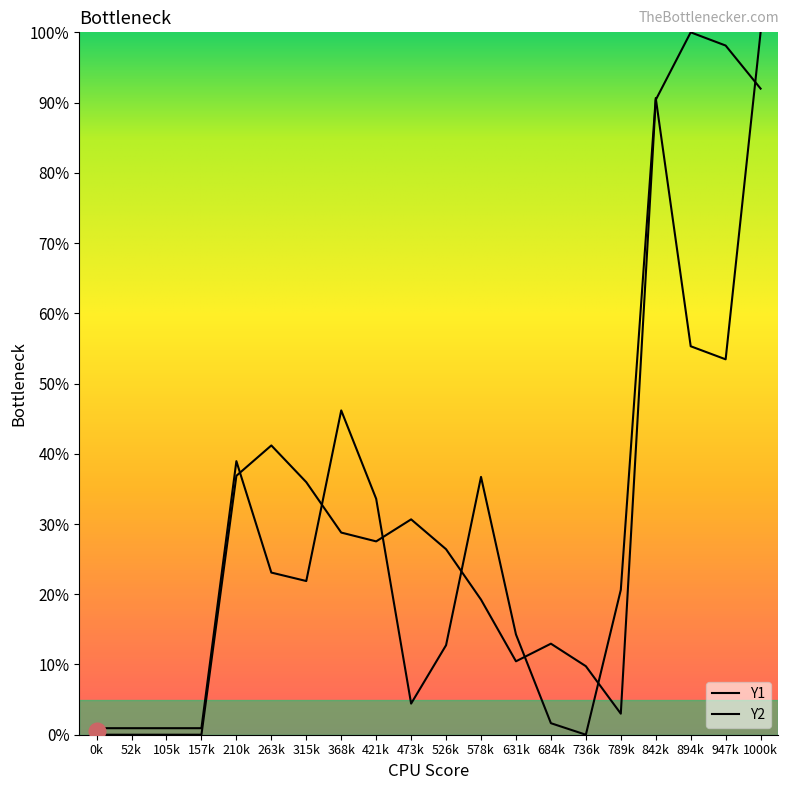

How many intersections are there between Y2 and Y1?

8